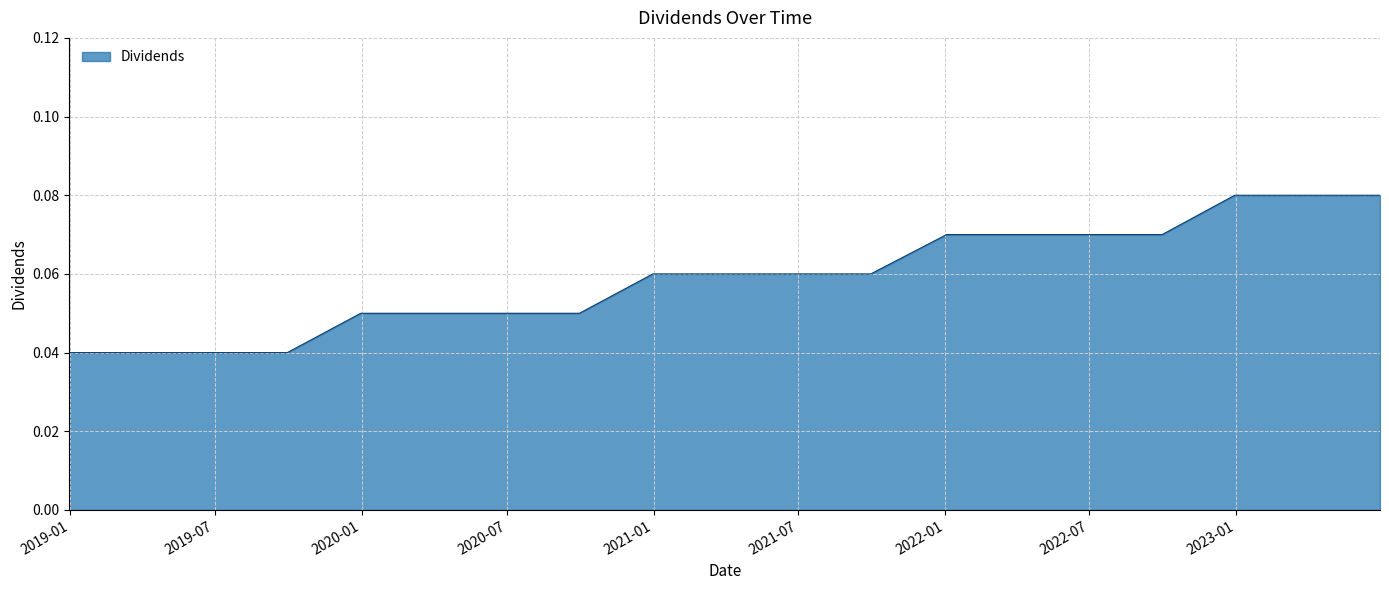

Does the chart display data point markers on the line(s)?

No